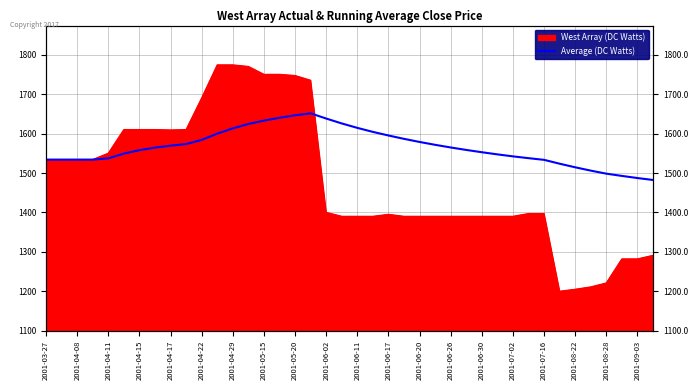

Approximately how many times larger is the value at 2001-08-28 compared to 2001-06-17?

0.9